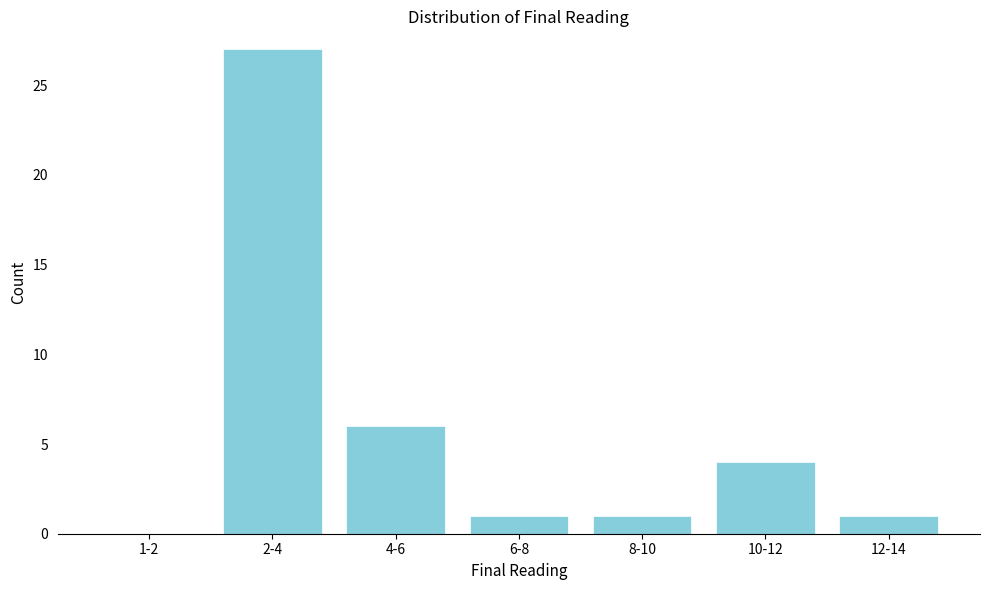

Reading left to right, list all the values displayed in this chart.

1-2=0	2-4=27	4-6=6	6-8=1	8-10=1	10-12=4	12-14=1